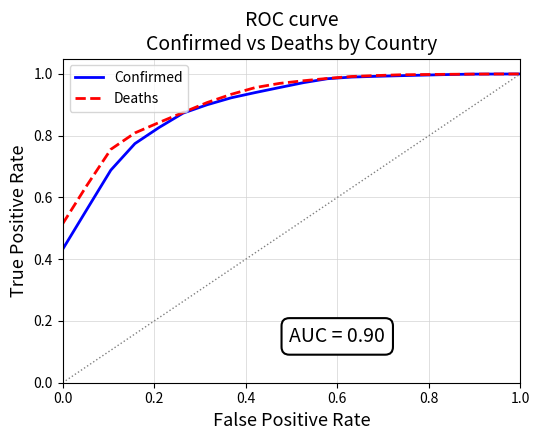

At how many categories does at least one series exceed 0?

20